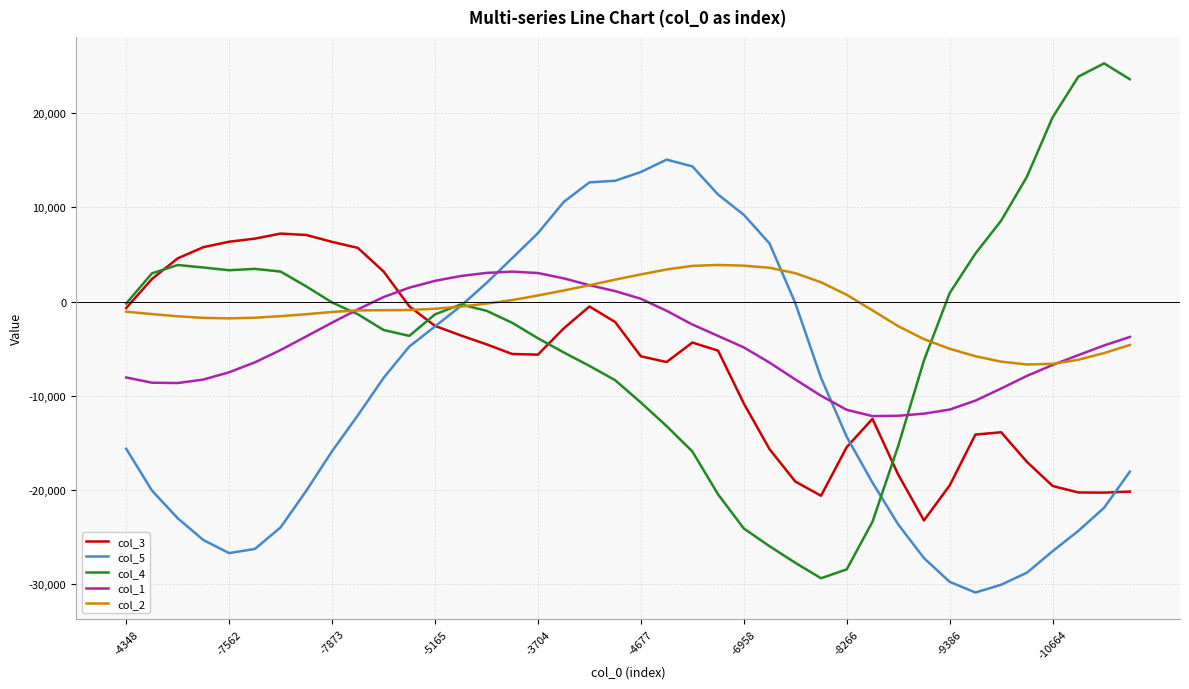

Which series has the largest range (max minus min)?

col_4